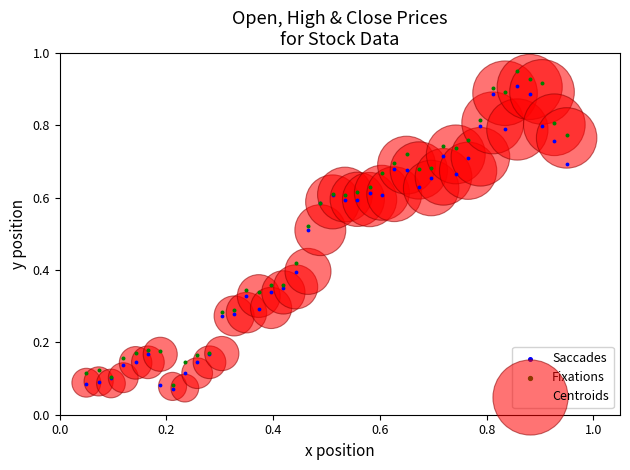

Which series contains the highest Y value?

Fixations